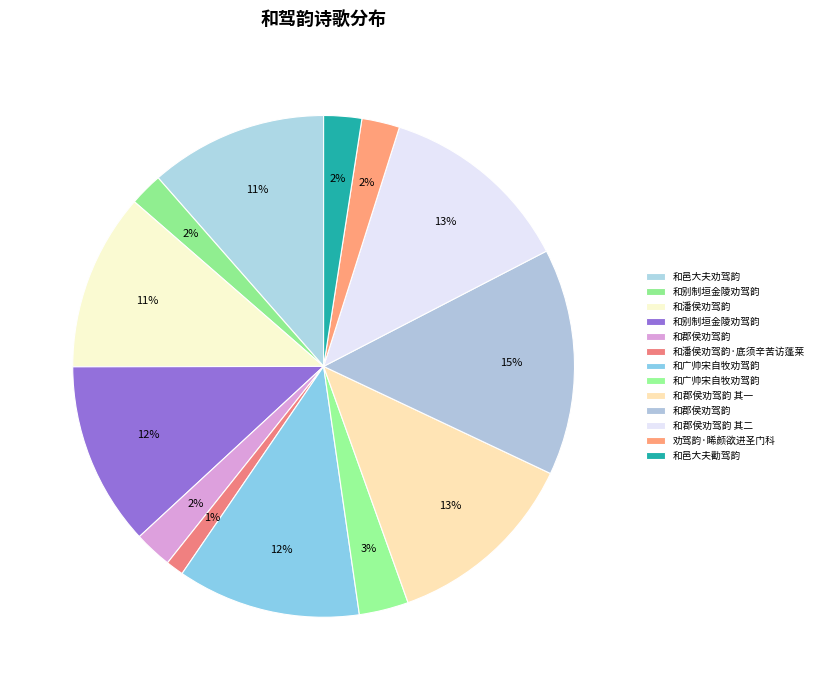

Count the number of slices in the pie.

13